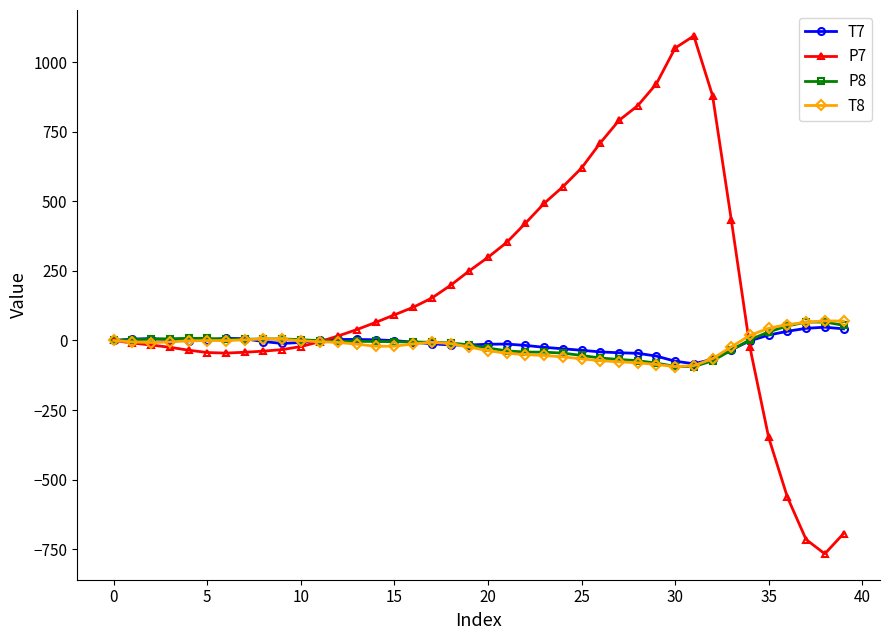

What is the maximum value for P7?

1095.1